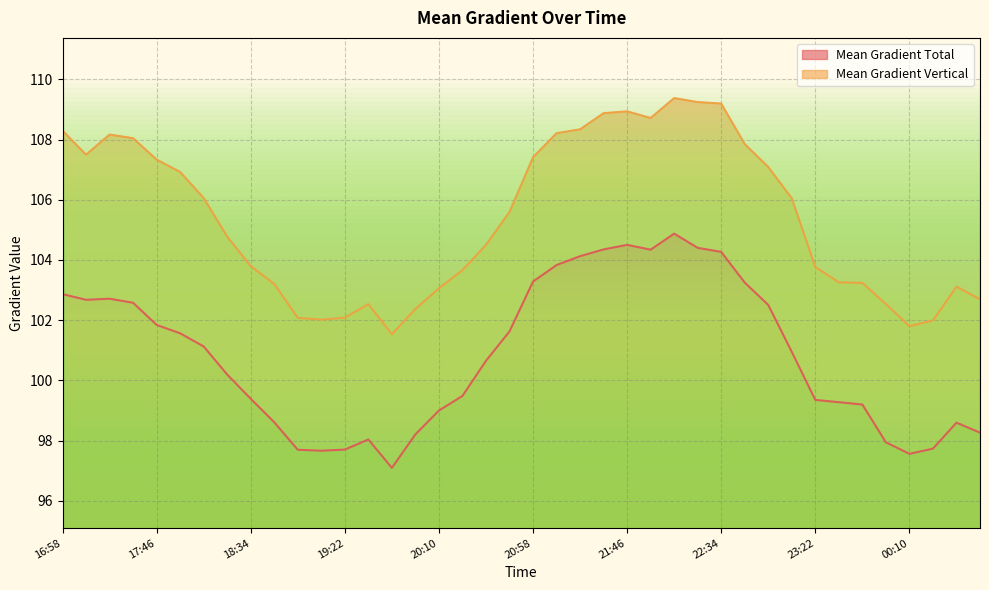

Which series has the largest total across all categories?

Mean Gradient Vertical